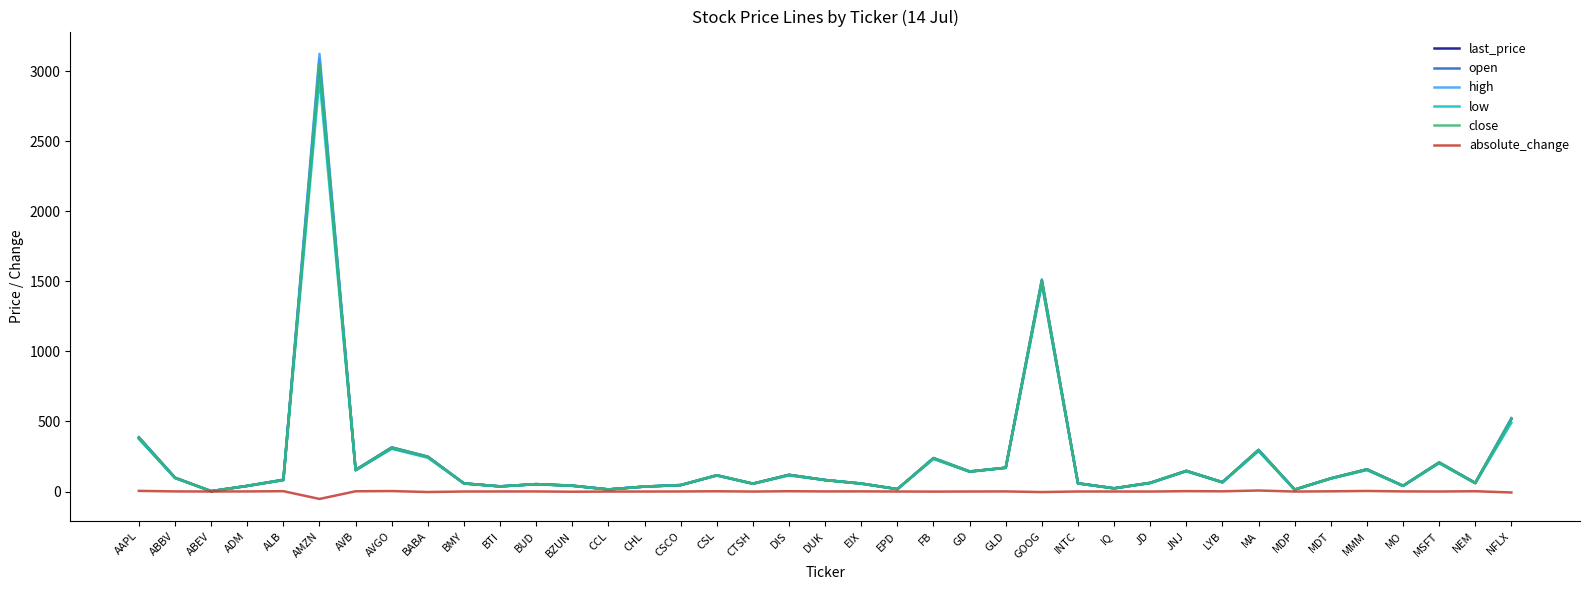

Reading left to right, what are all the values shown in this chart?

last_price: AAPL=386.5	ABBV=98.7	ABEV=2.6	ADM=40.4	ALB=84.0	AMZN=3051.0	AVB=153.8	AVGO=314.6	BABA=248.0	BMY=57.8	BTI=36.9	BUD=53.0	BZUN=41.1	CCL=15.0	CHL=35.4	CSCO=46.3	CSL=116.2	CTSH=56.2	DIS=118.4	DUK=82.1	EIX=57.0	EPD=17.1	FB=238.4	GD=142.8	GLD=170.0	GOOG=1507.4	INTC=58.8	IQ=23.1	JD=62.1	JNJ=147.9	LYB=66.8	MA=297.4	MDP=13.8	MDT=94.2	MMM=158.7	MO=41.0	MSFT=207.1	NEM=61.5	NFLX=518.6
open: AAPL=379.4	ABBV=97.0	ABEV=2.6	ADM=39.8	ALB=81.6	AMZN=3089.0	AVB=151.9	AVGO=309.0	BABA=246.6	BMY=57.8	BTI=36.5	BUD=52.1	BZUN=42.4	CCL=15.0	CHL=35.1	CSCO=45.5	CSL=114.6	CTSH=56.0	DIS=119.9	DUK=81.4	EIX=56.0	EPD=17.0	FB=236.8	GD=142.2	GLD=169.0	GOOG=1490.3	INTC=57.9	IQ=22.9	JD=60.9	JNJ=145.3	LYB=65.3	MA=292.0	MDP=13.8	MDT=92.7	MMM=154.8	MO=40.2	MSFT=206.1	NEM=59.4	NFLX=517.1
high: AAPL=387.5	ABBV=98.7	ABEV=2.6	ADM=40.6	ALB=84.0	AMZN=3125.5	AVB=155.4	AVGO=314.7	BABA=249.7	BMY=58.1	BTI=36.9	BUD=53.0	BZUN=42.5	CCL=15.2	CHL=35.5	CSCO=46.4	CSL=116.3	CTSH=56.3	DIS=119.1	DUK=82.5	EIX=57.3	EPD=17.4	FB=239.8	GD=143.9	GLD=170.2	GOOG=1515.0	INTC=58.8	IQ=23.1	JD=62.5	JNJ=147.9	LYB=67.0	MA=297.5	MDP=14.5	MDT=94.3	MMM=158.8	MO=41.0	MSFT=208.3	NEM=61.6	NFLX=525.0
low: AAPL=375.5	ABBV=95.9	ABEV=2.5	ADM=39.4	ALB=80.9	AMZN=2950.0	AVB=151.4	AVGO=305.2	BABA=241.2	BMY=57.3	BTI=36.4	BUD=52.0	BZUN=40.0	CCL=14.6	CHL=35.0	CSCO=45.4	CSL=113.8	CTSH=55.2	DIS=114.5	DUK=81.4	EIX=56.1	EPD=17.0	FB=232.0	GD=141.1	GLD=168.8	GOOG=1484.1	INTC=57.3	IQ=22.0	JD=60.0	JNJ=145.3	LYB=65.0	MA=288.8	MDP=13.6	MDT=92.0	MMM=153.9	MO=39.9	MSFT=202.0	NEM=59.1	NFLX=491.0
close: AAPL=386.5	ABBV=98.7	ABEV=2.6	ADM=40.4	ALB=84.0	AMZN=3051.0	AVB=153.8	AVGO=314.6	BABA=248.0	BMY=57.8	BTI=36.9	BUD=53.0	BZUN=41.1	CCL=15.0	CHL=35.4	CSCO=46.3	CSL=116.2	CTSH=56.2	DIS=118.4	DUK=82.1	EIX=57.0	EPD=17.1	FB=238.4	GD=142.8	GLD=170.0	GOOG=1507.4	INTC=58.8	IQ=23.1	JD=62.1	JNJ=147.9	LYB=66.8	MA=297.4	MDP=13.8	MDT=94.2	MMM=158.7	MO=41.0	MSFT=207.1	NEM=61.5	NFLX=518.6
absolute_change: AAPL=4.6	ABBV=0.8	ABEV=-0.0	ADM=0.7	ALB=2.4	AMZN=-53.0	AVB=1.7	AVGO=3.3	BABA=-3.7	BMY=0.0	BTI=0.3	BUD=0.5	BZUN=-1.5	CCL=-0.3	CHL=-0.1	CSCO=0.4	CSL=1.8	CTSH=-0.2	DIS=2.1	DUK=0.7	EIX=1.0	EPD=-0.0	FB=-0.6	GD=0.0	GLD=0.7	GOOG=-3.9	INTC=0.2	IQ=0.2	JD=-0.2	JNJ=2.7	LYB=1.4	MA=7.2	MDP=-0.2	MDT=1.4	MMM=3.9	MO=0.8	MSFT=0.1	NEM=2.0	NFLX=-6.9